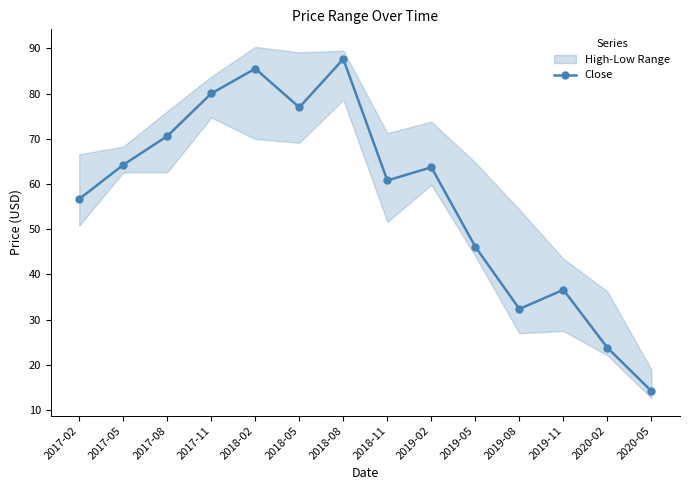

What is the value of the Close point at the 6th from the left?

76.9